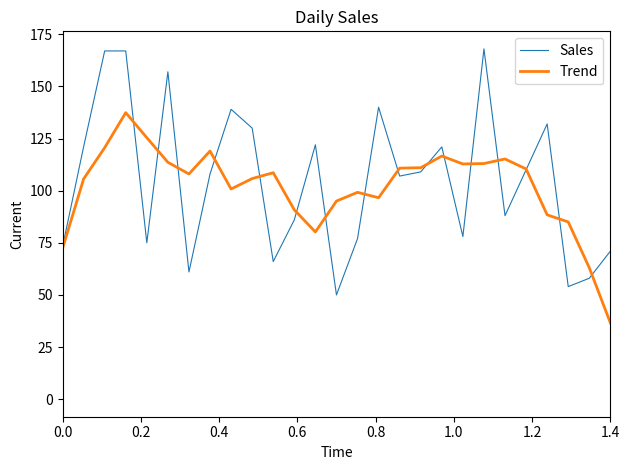

Rank the series by their maximum value, from highest to lowest.

Sales, Trend